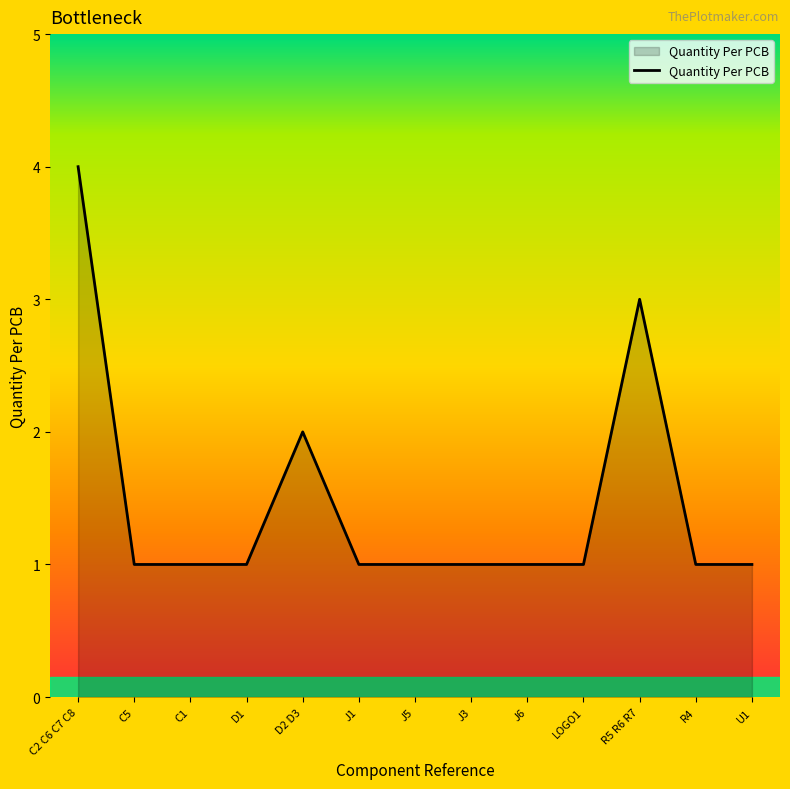

Reading left to right, list all the values displayed in this chart.

C2 C6 C7 C8=4	C5=1	C1=1	D1=1	D2 D3=2	J1=1	J5=1	J3=1	J6=1	LOGO1=1	R5 R6 R7=3	R4=1	U1=1